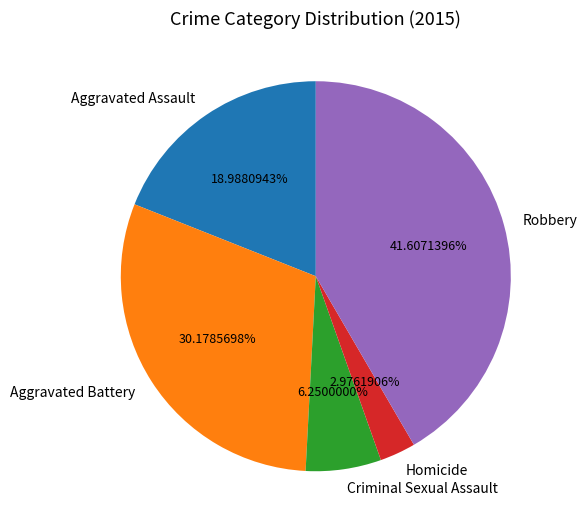

To the nearest percent, what is the average slice percentage?

20%